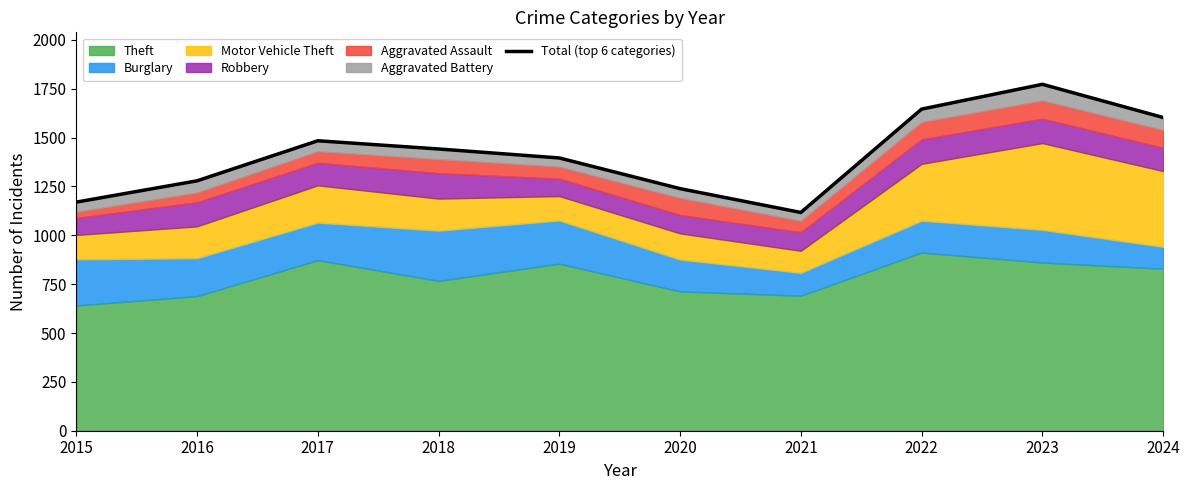

Reading left to right, transcribe all the data shown in this chart.

1170	1279	1484	1442	1396	1239	1117	1646	1773	1603